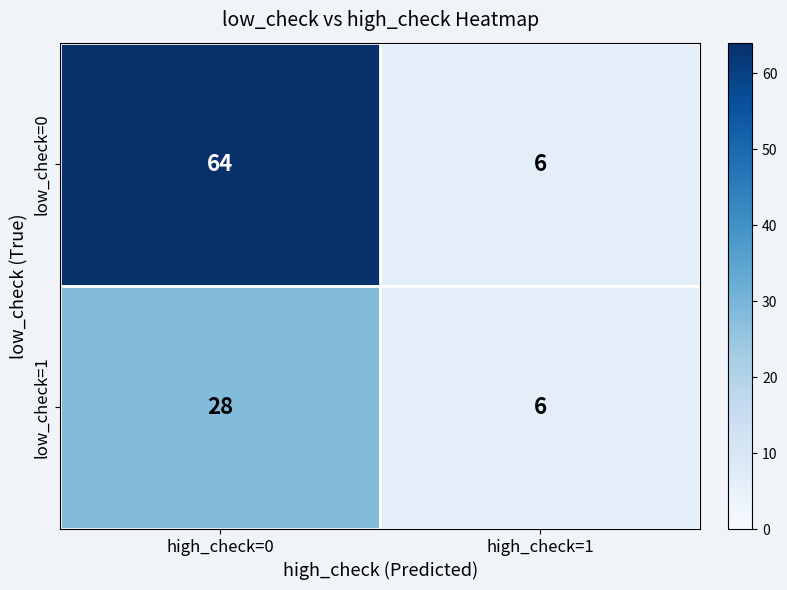

Count the number of data series in this chart.

2